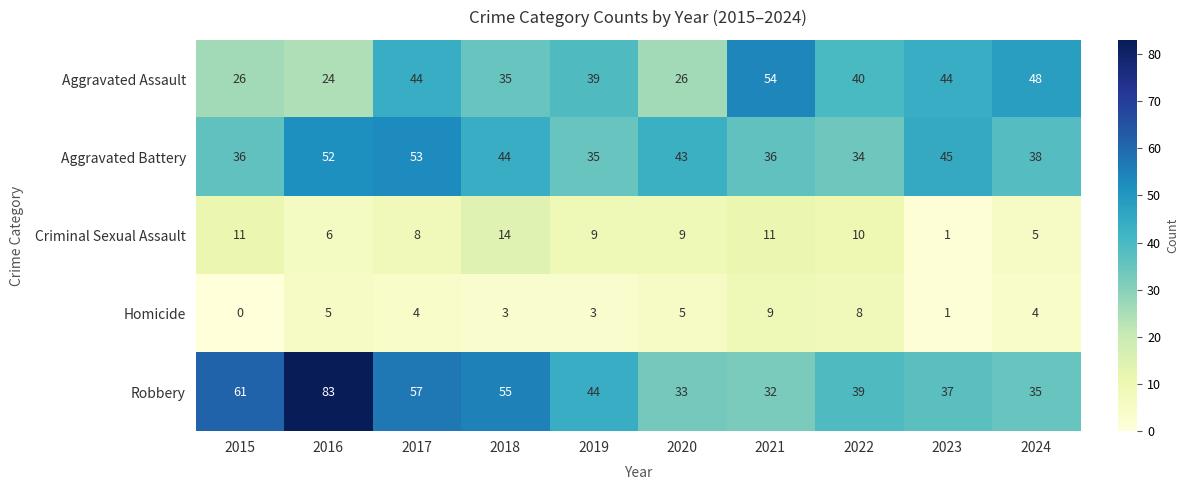

What is the sum of all Criminal Sexual Assault values?

84